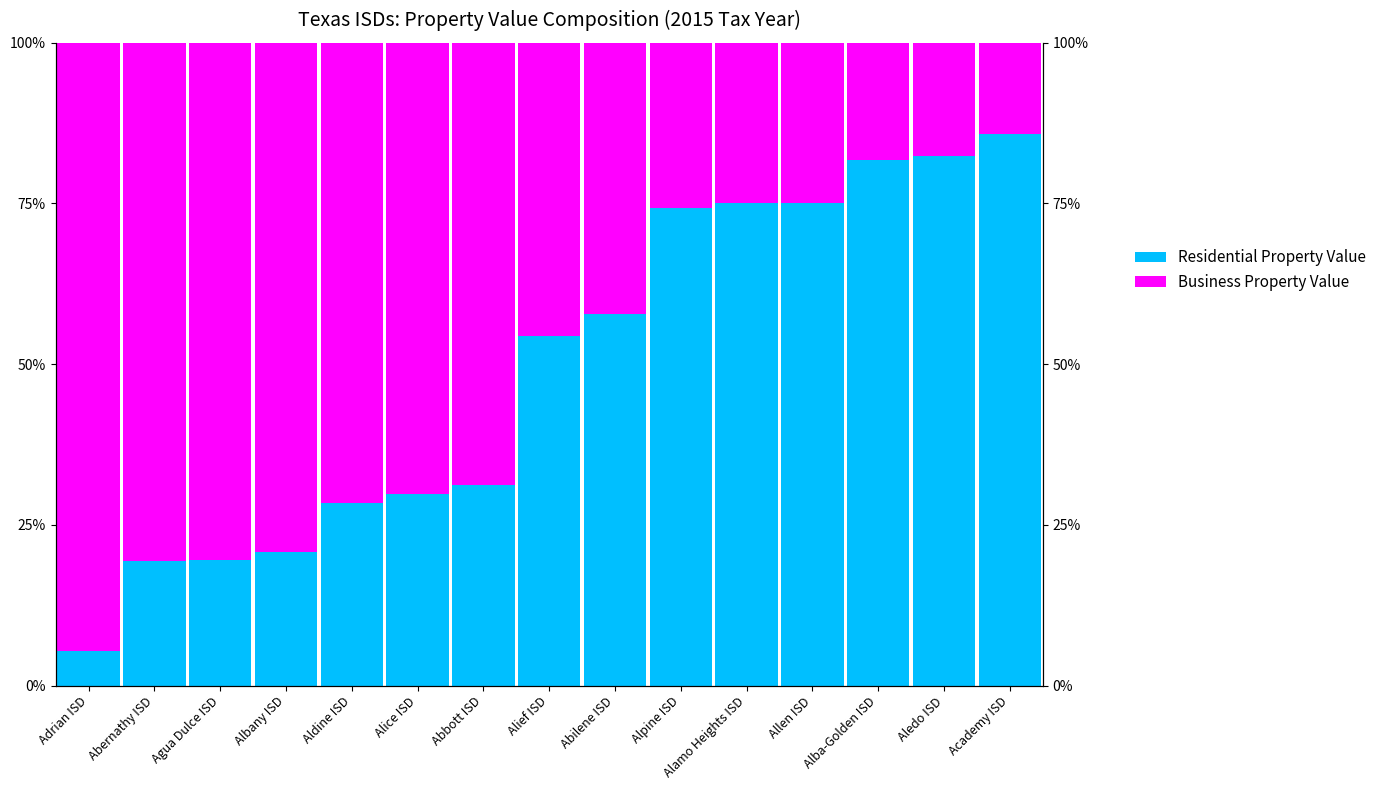

What is the label of the 12th bar from the right?

Albany ISD